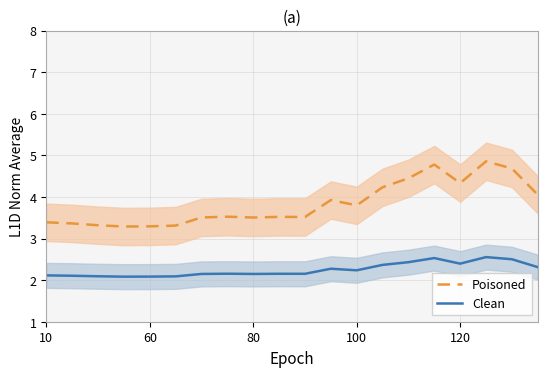

What is the maximum value for Clean?

2.6